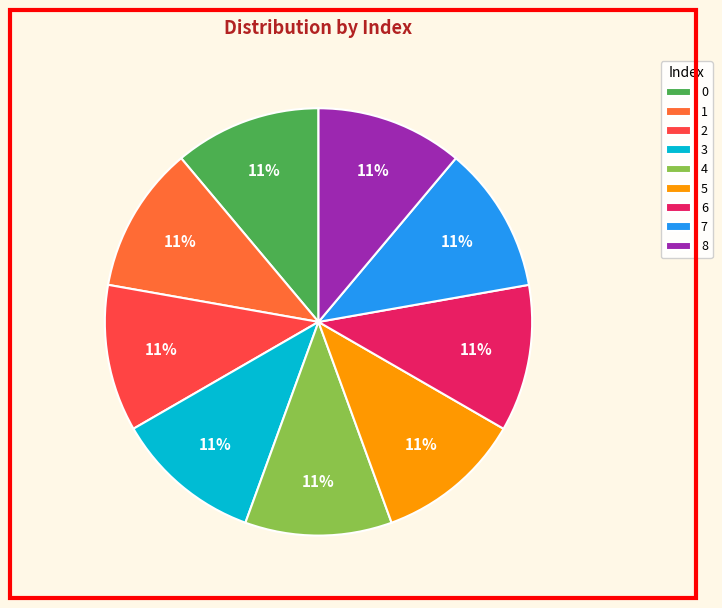

To the nearest percent, what is the combined percentage of 2 and 5?

22%